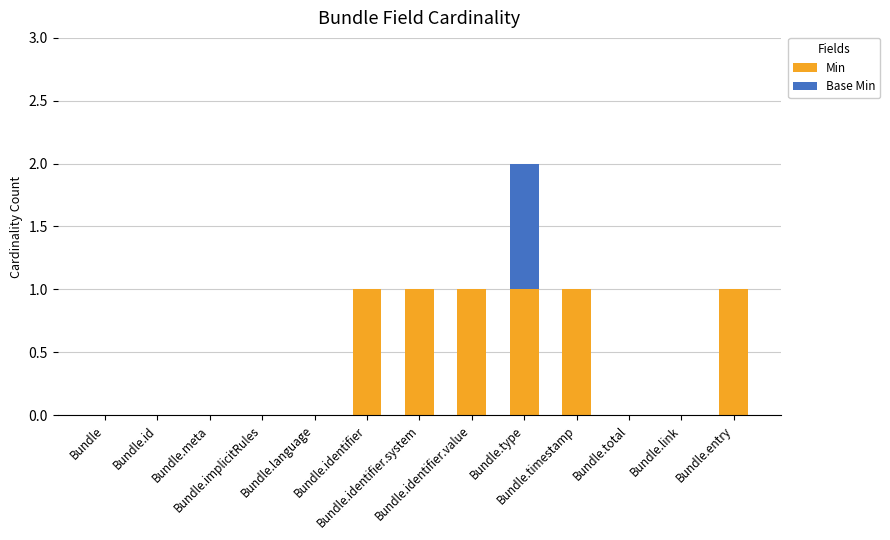

What is the sum of all Min values?

6